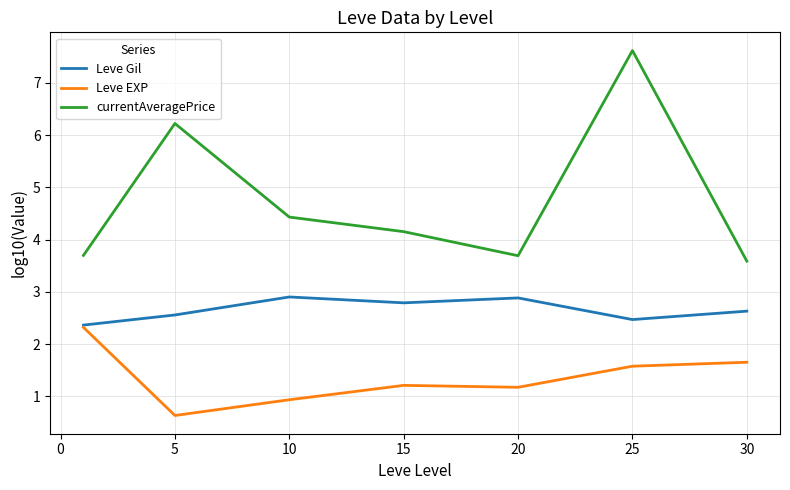

What is the smallest value displayed?

0.6